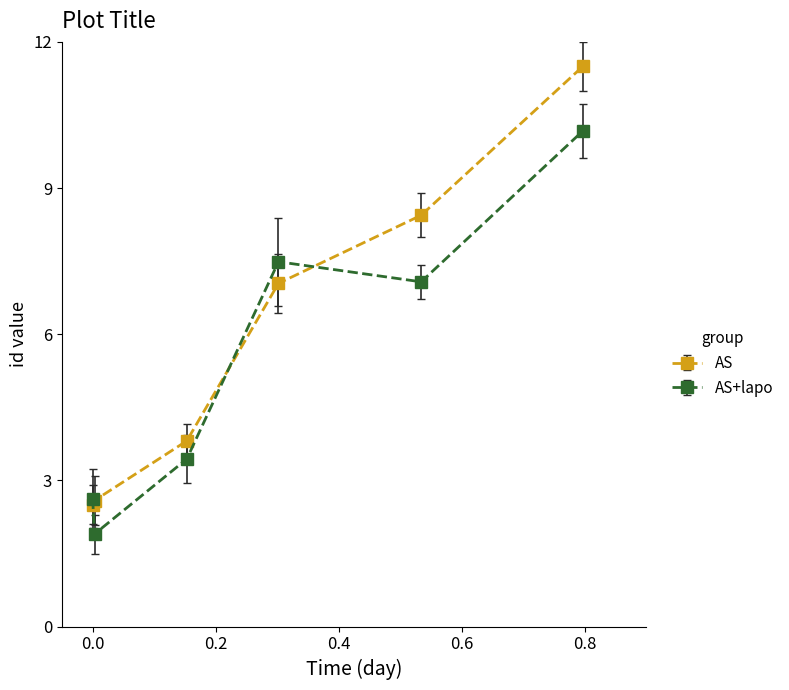

What is the value of the AS point at the 2nd from the left?

2.6